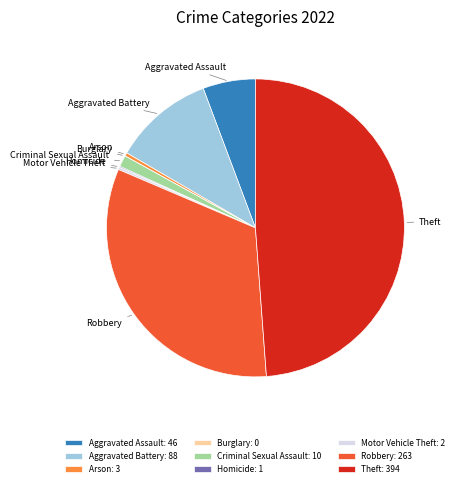

Which has a higher value, Robbery or Aggravated Battery?

Robbery